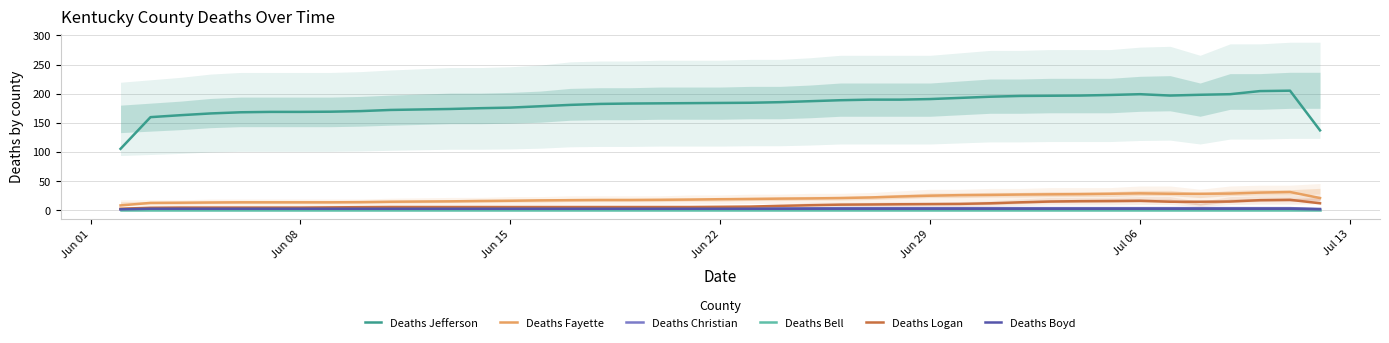

True or false: Deaths Jefferson and Deaths Christian cross at least once.

False